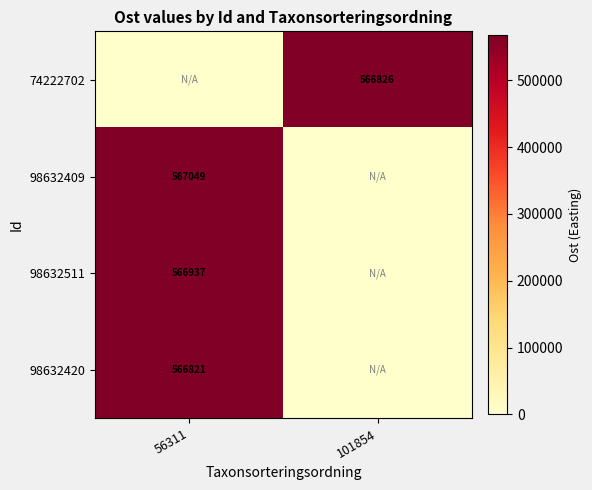

The 98632409 series shows 136253 at 56311. True or false?

False